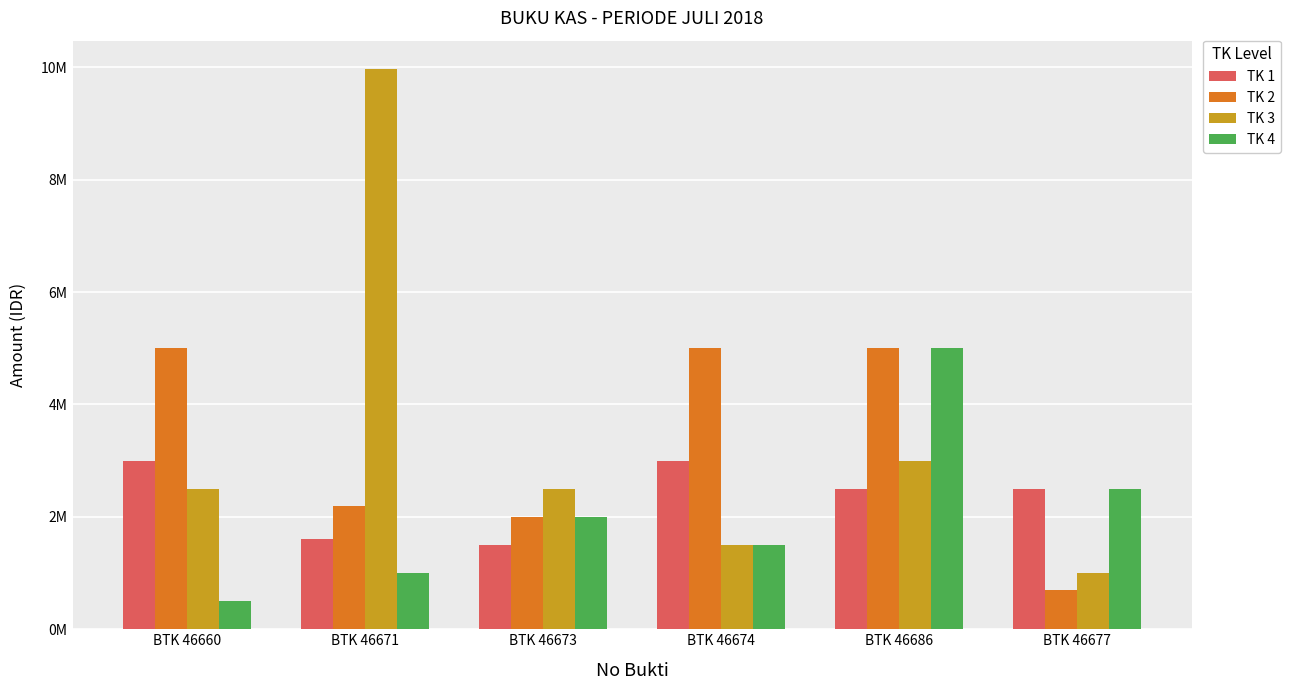

The TK 2 series shows 5000000 at BTK 46660. True or false?

True